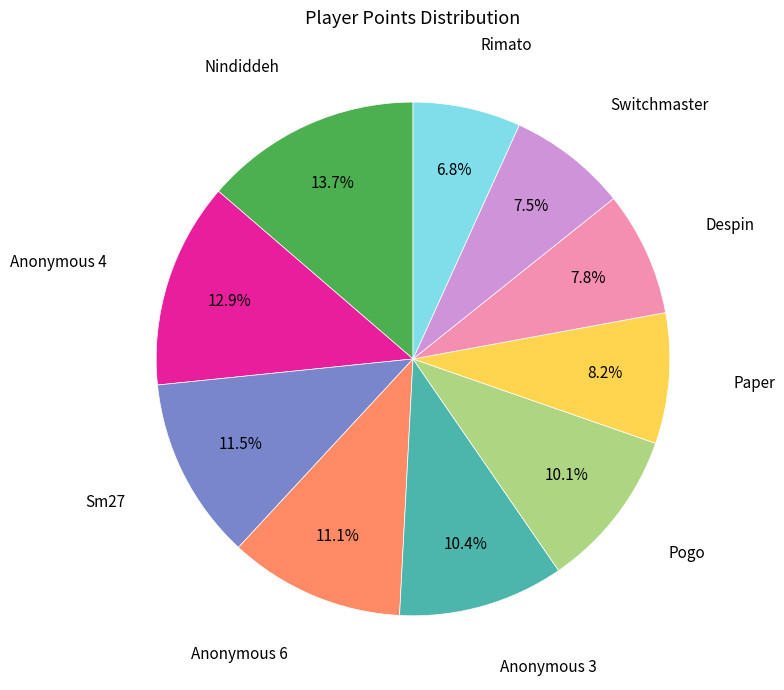

True or false: Nindiddeh accounts for 14% of the total.

True